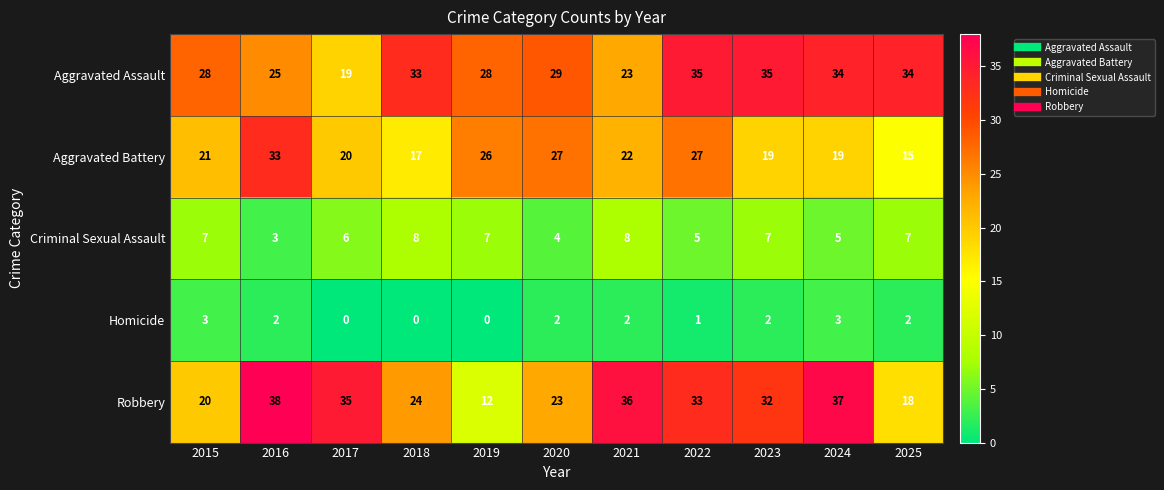

At how many categories does at least one series exceed 24?

11